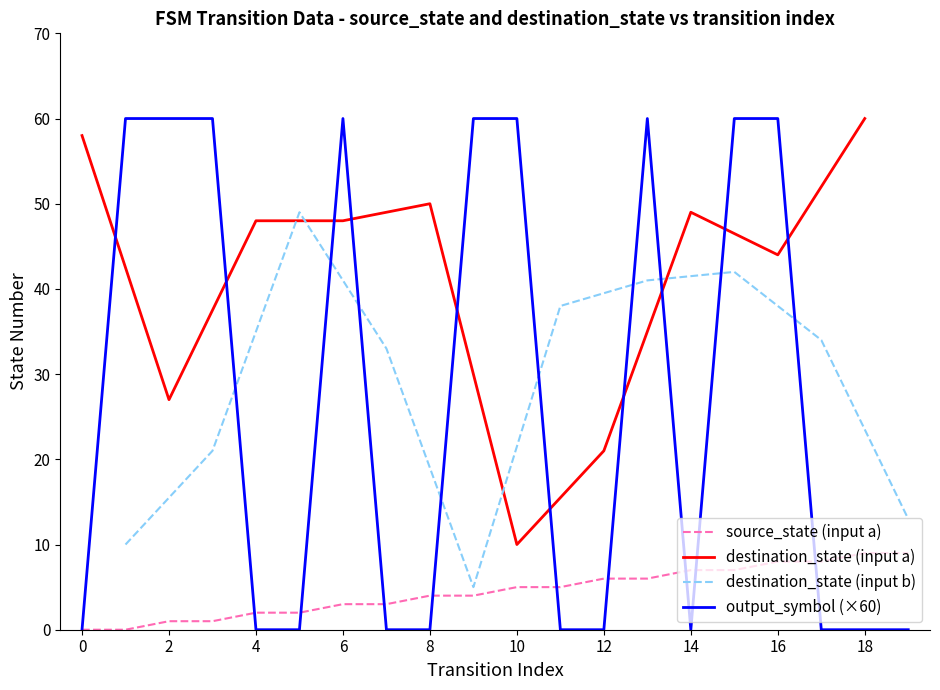

What is the sum of all source_state values?

90